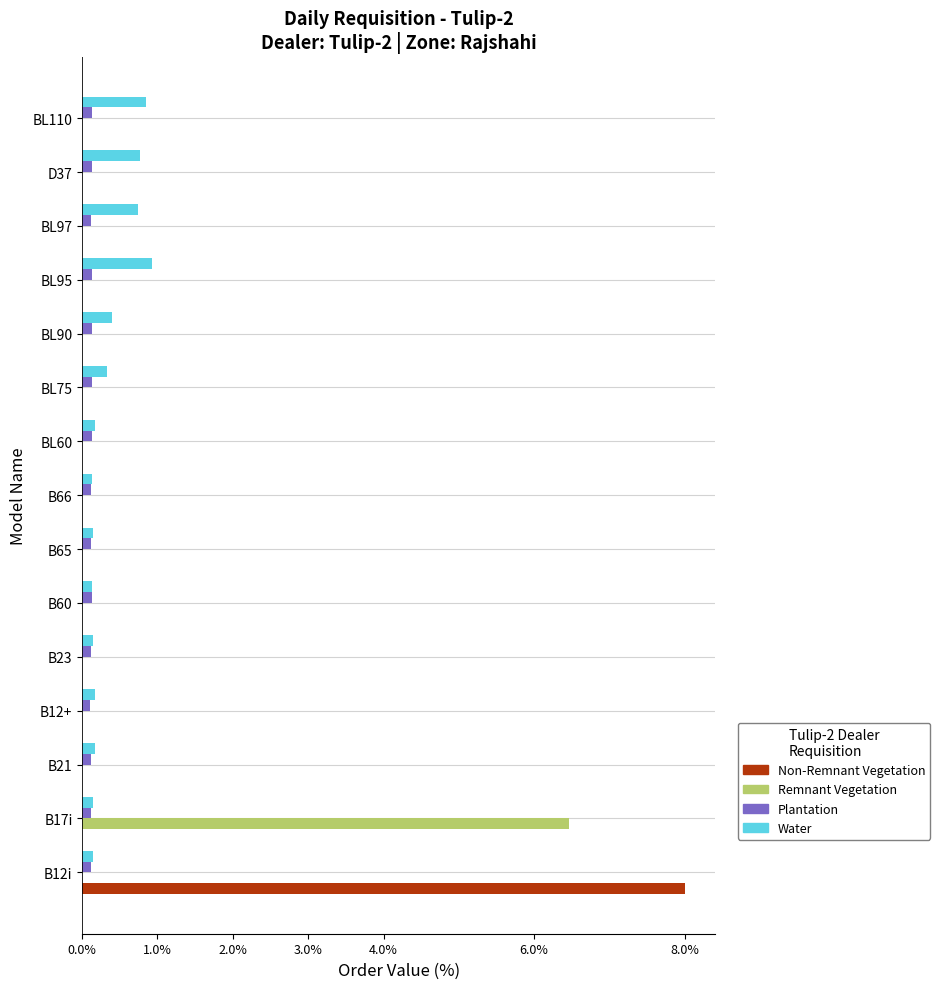

The value of Remnant Vegetation at B21 is -4.3. True or false?

False